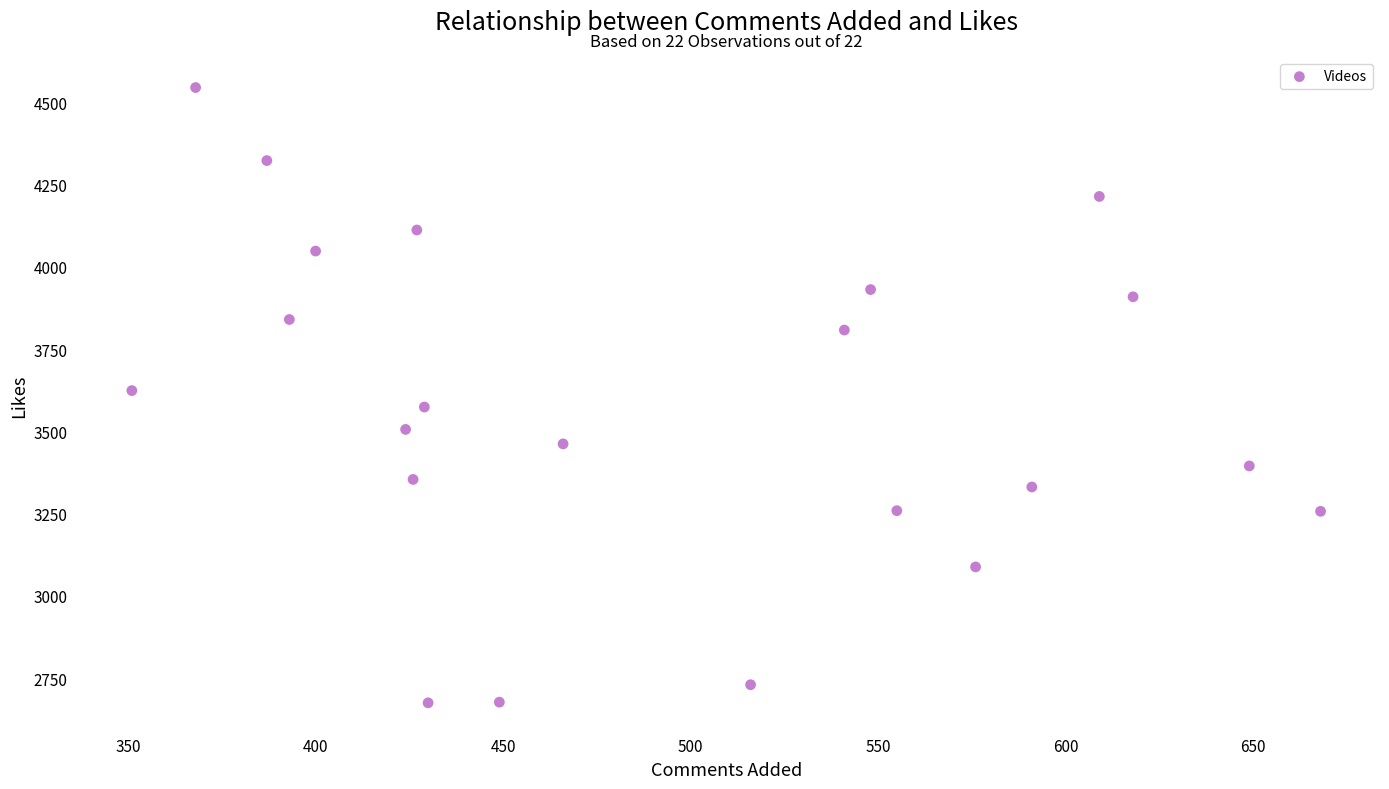

What is the range of X values (max minus min)?

317